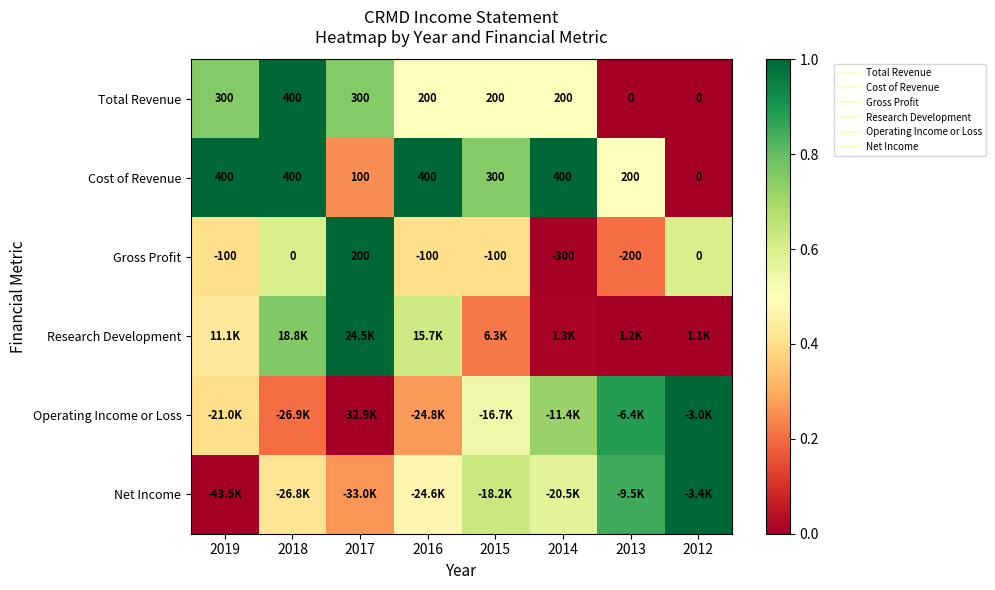

What is the maximum value shown in the chart?

1.0